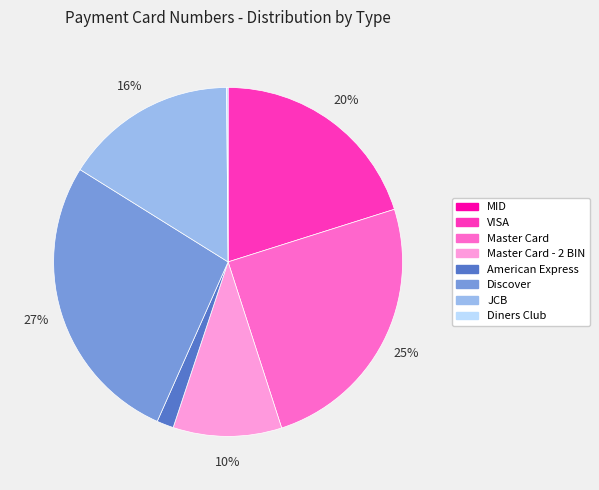

To the nearest percent, what is the combined percentage of JCB and American Express?

18%